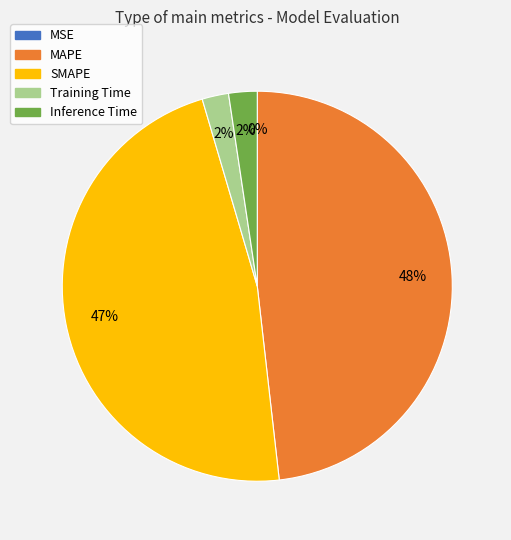

Which slice is the largest?

MAPE